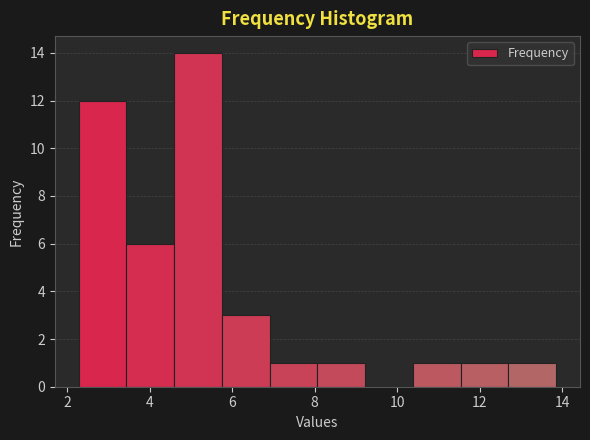

How tall is the bar that spans 11.6 to 12.6 on the x-axis? Neither the bar edges nor the heights are printed on the chart, so give them approximately, as read against the axes.

1